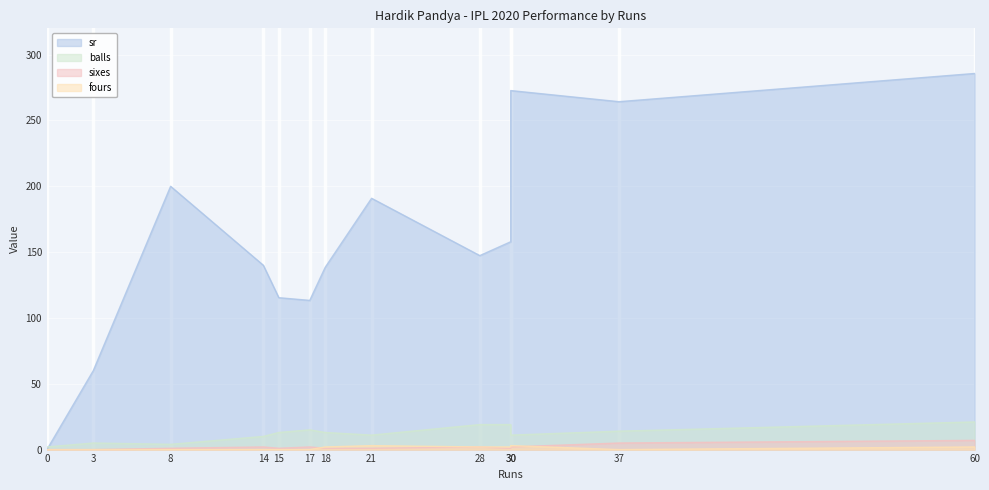

At which label does sixes first exceed 1?

14